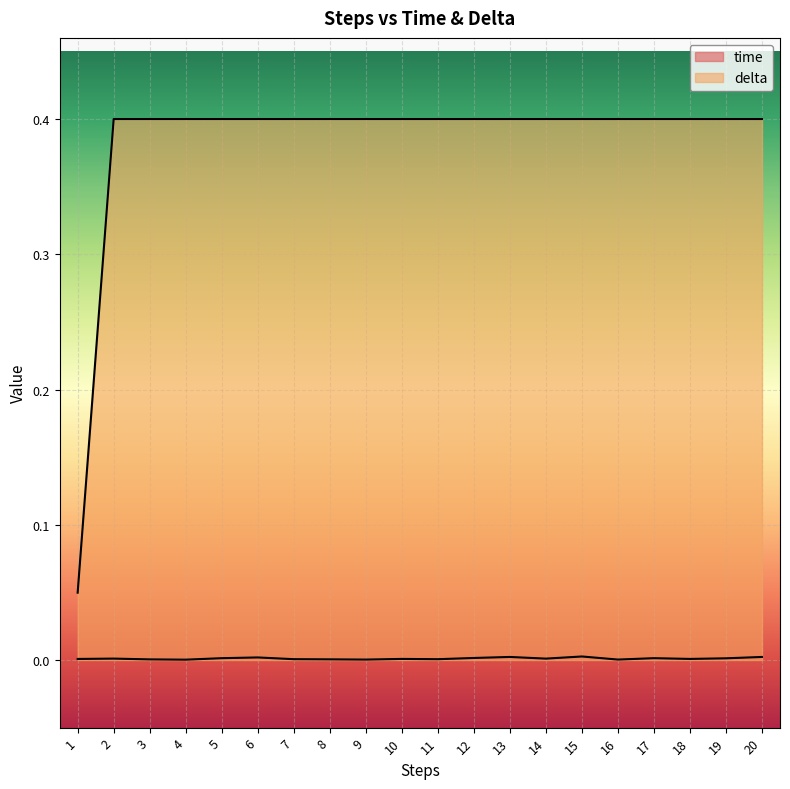

Rank the series by their average value, from lowest to highest.

time, delta